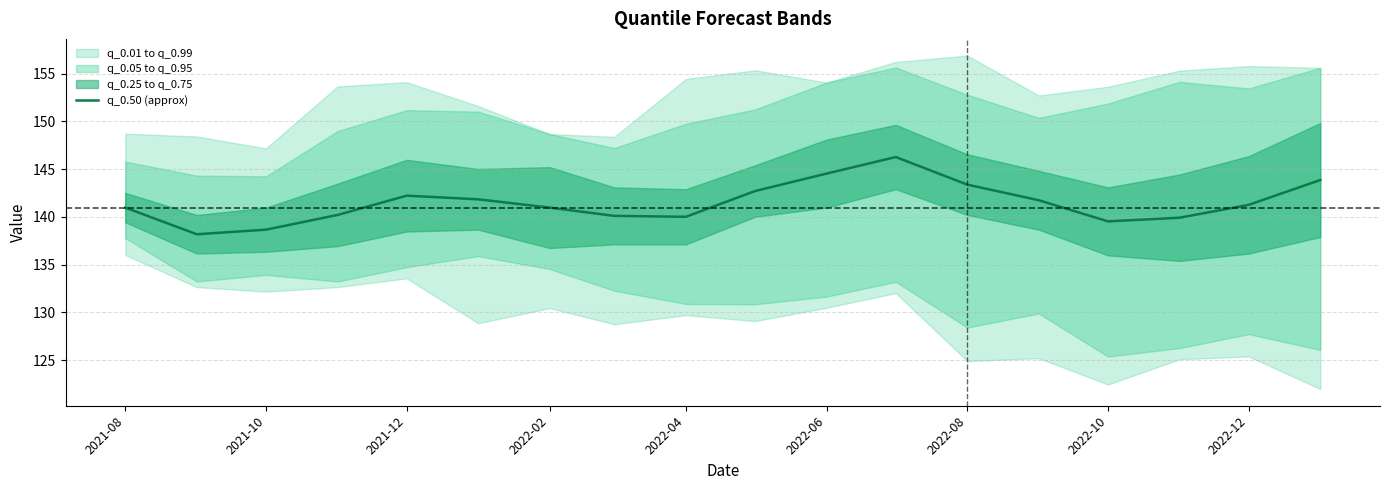

True or false: q_0.50 (approx) has a value of 142.2 at 2021-12.

True